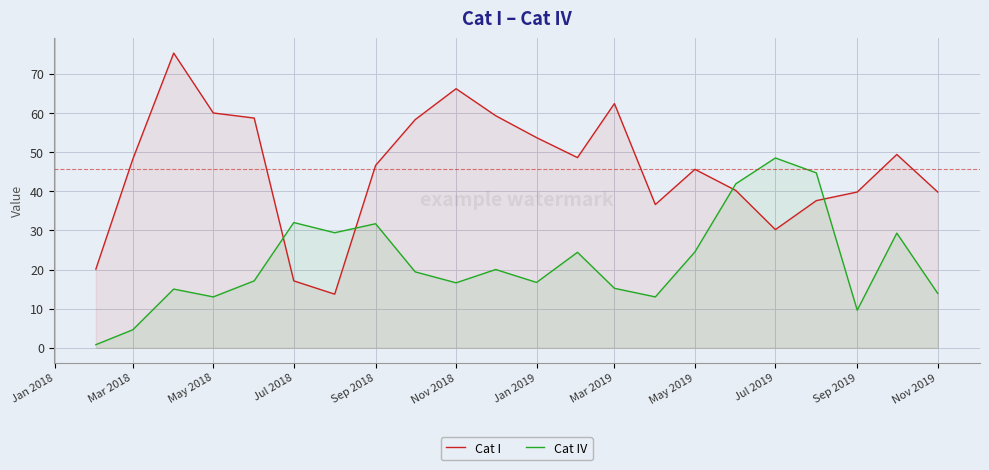

What is the total value across all series at Mar 2018?

52.8